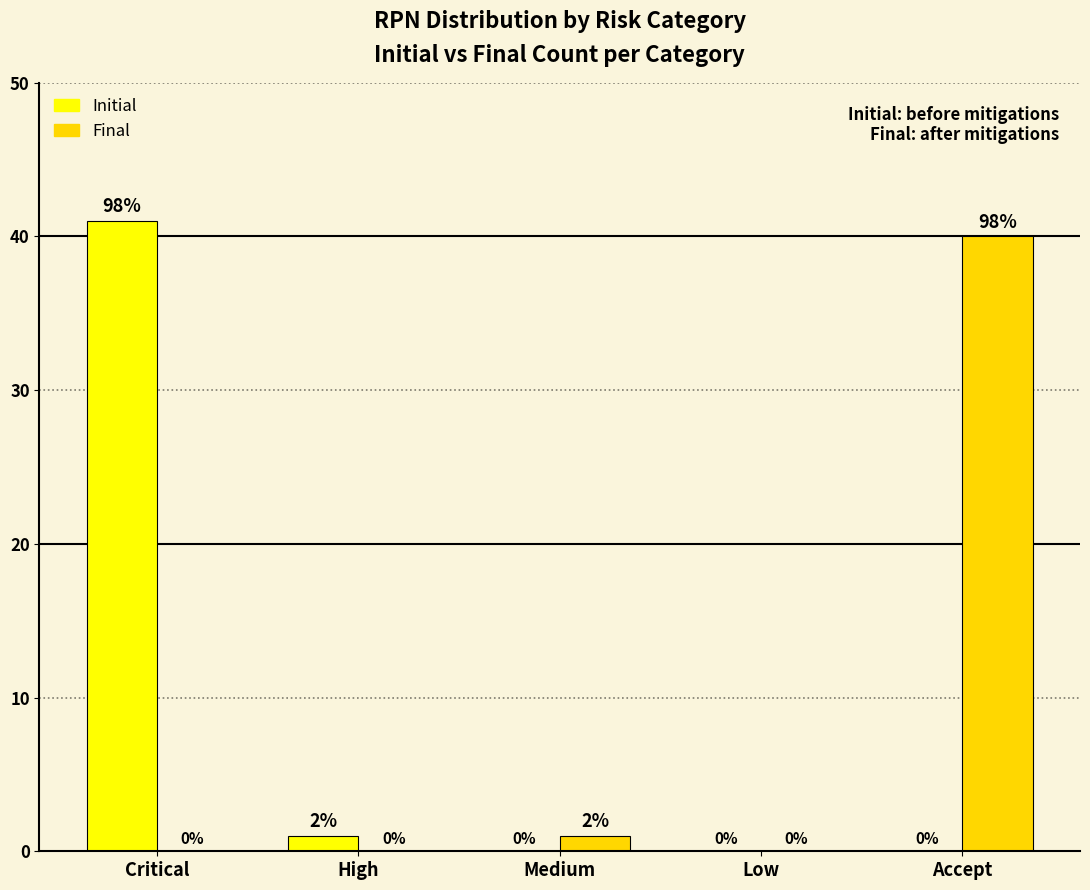

Is it true that Initial equals 67 at Critical?

False